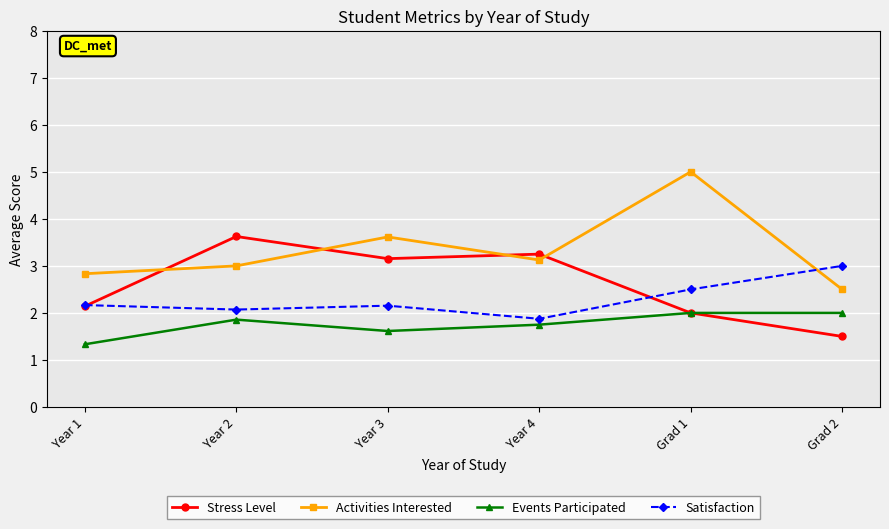

What is the lowest value of the Satisfaction series?

1.9